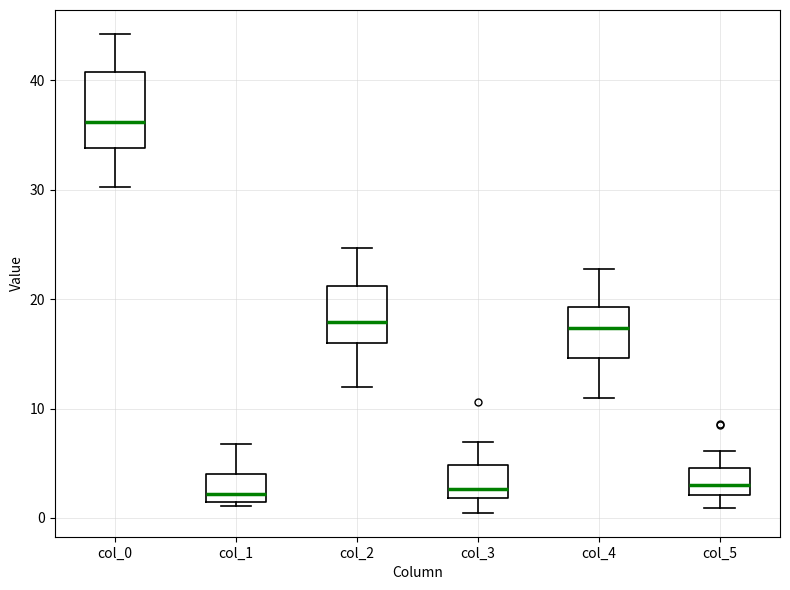

Reading left to right, read every box against the y-axis: the position of its median line, the range the box covers, and the ends of its whiskers. The values are not printed on the chart, so give them approximately, as read against the axis.

col_0: median 36, box 34 to 41, whiskers 30 to 44
col_1: median 2, box 1 to 4, whiskers 1 (just below the box's lower edge) to 7
col_2: median 18, box 16 to 21, whiskers 12 to 25
col_3: median 3, box 2 to 5, whiskers 0 to 7
col_4: median 17, box 15 to 19, whiskers 11 to 23
col_5: median 3, box 2 to 5, whiskers 1 to 6